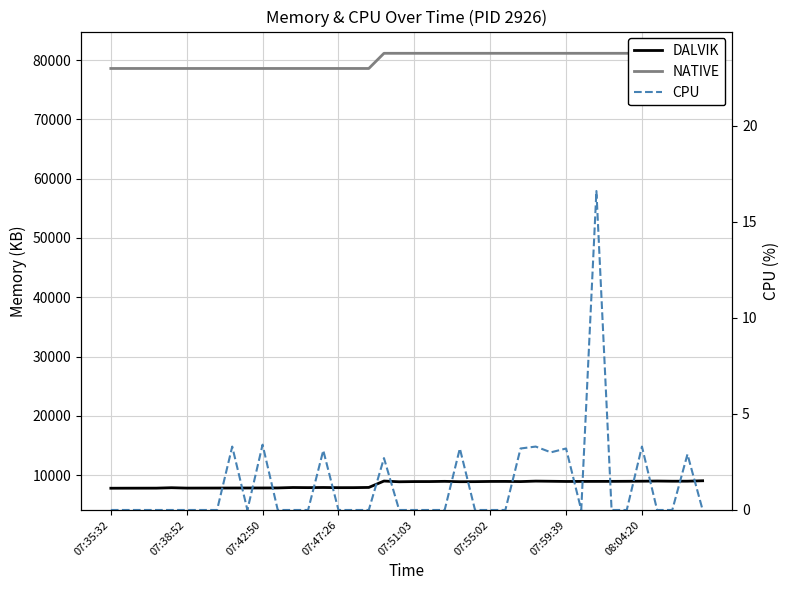

What is the spread (max minus min) of values at 34?

81152.0